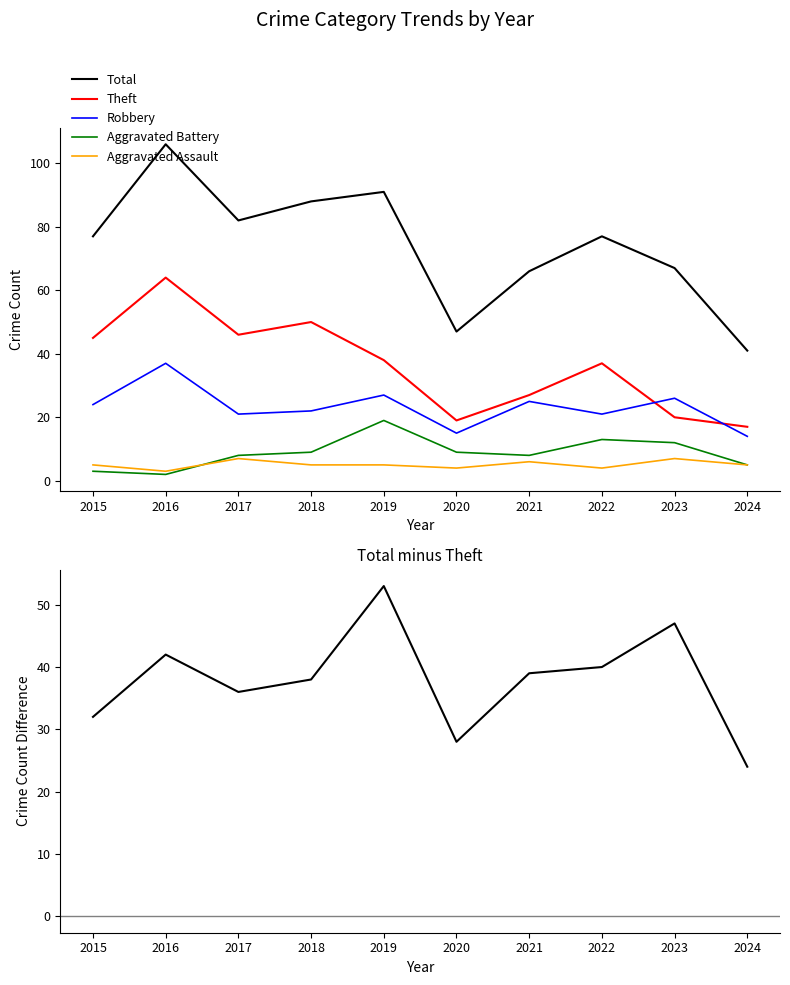

What is the greatest value displayed?

106